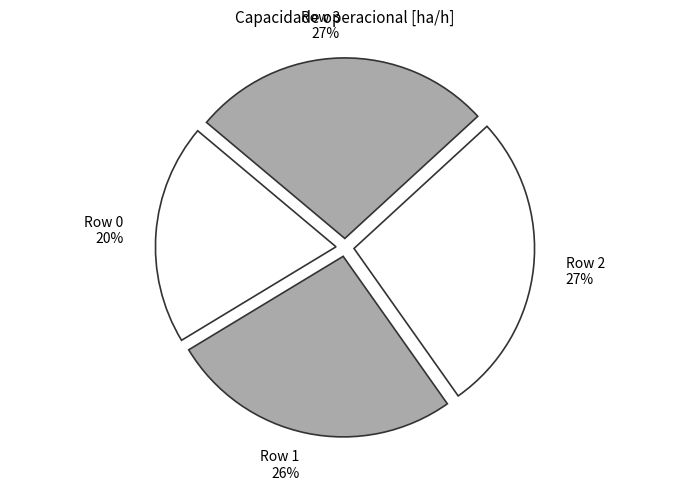

Does any single category account for the majority?

No